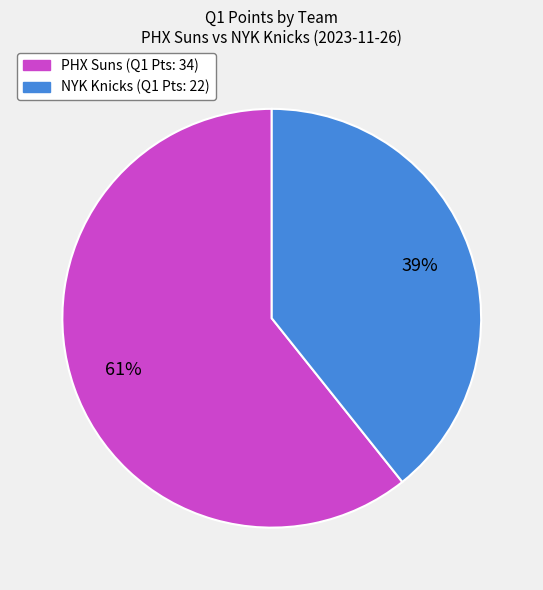

What is the largest slice in the pie chart?

PHX Suns